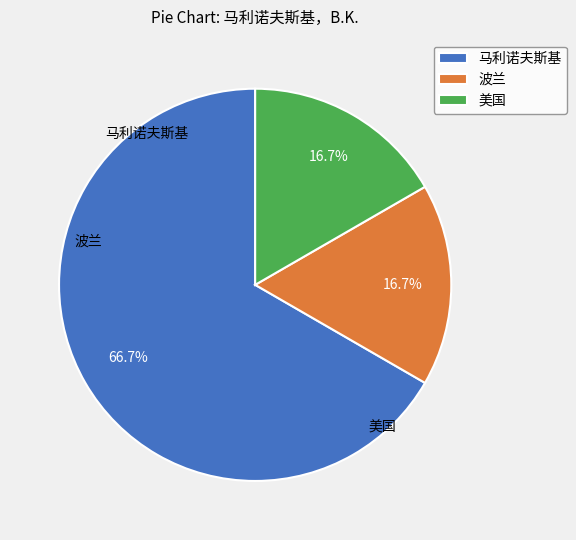

What percentage is the 马利诺夫斯基 slice, to the nearest percent?

67%